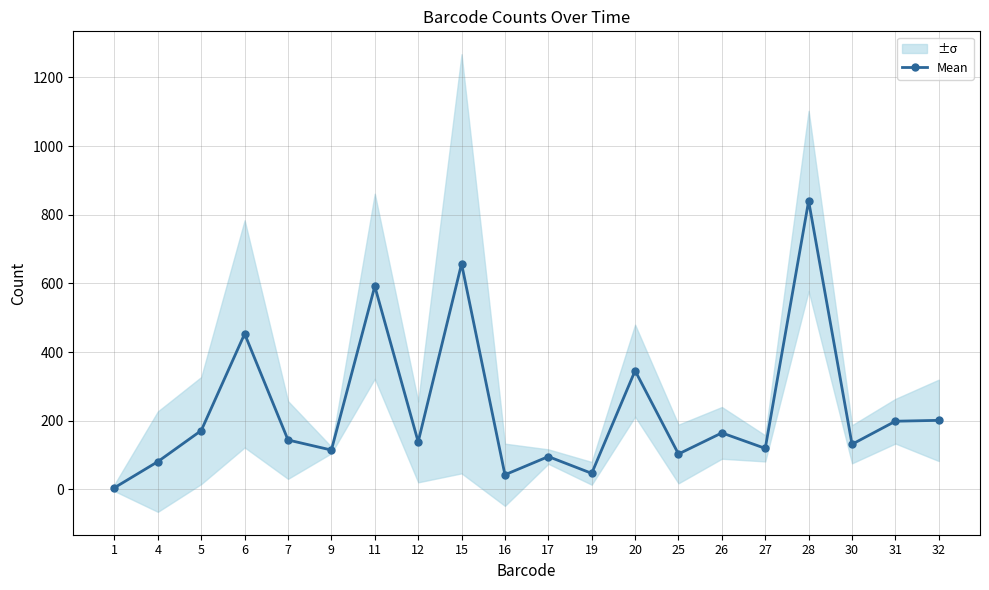

Is it true that the value at 17 is 95.5?

True